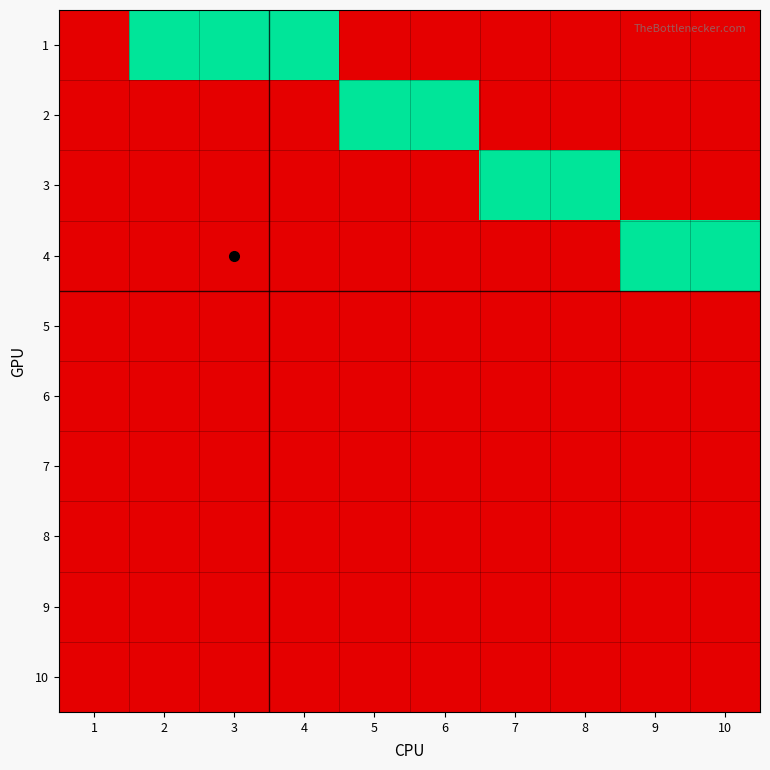

Reading left to right, transcribe all the data shown in this chart.

1: 1=0	2=1	3=1	4=1	5=0	6=0	7=0	8=0	9=0	10=0
2: 1=0	2=0	3=0	4=0	5=1	6=1	7=0	8=0	9=0	10=0
3: 1=0	2=0	3=0	4=0	5=0	6=0	7=1	8=1	9=0	10=0
4: 1=0	2=0	3=0	4=0	5=0	6=0	7=0	8=0	9=1	10=1
5: 1=0	2=0	3=0	4=0	5=0	6=0	7=0	8=0	9=0	10=0
6: 1=0	2=0	3=0	4=0	5=0	6=0	7=0	8=0	9=0	10=0
7: 1=0	2=0	3=0	4=0	5=0	6=0	7=0	8=0	9=0	10=0
8: 1=0	2=0	3=0	4=0	5=0	6=0	7=0	8=0	9=0	10=0
9: 1=0	2=0	3=0	4=0	5=0	6=0	7=0	8=0	9=0	10=0
10: 1=0	2=0	3=0	4=0	5=0	6=0	7=0	8=0	9=0	10=0